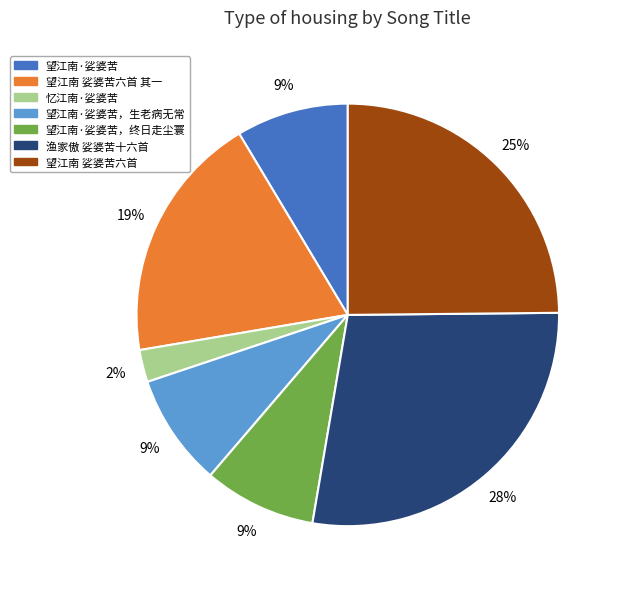

What percentage is the 望江南·娑婆苦 slice, to the nearest percent?

9%